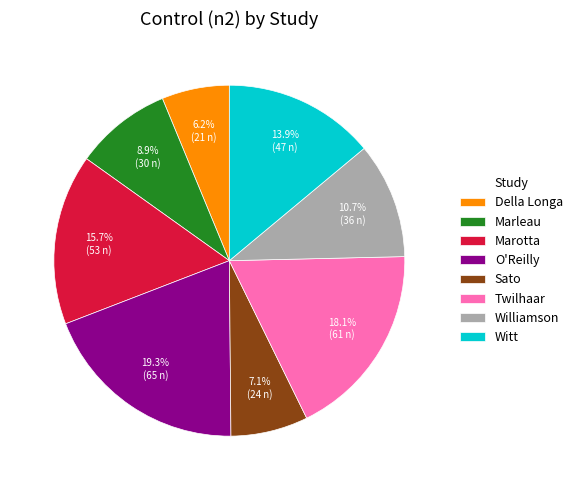

What is the smallest slice in the pie chart?

Della Longa